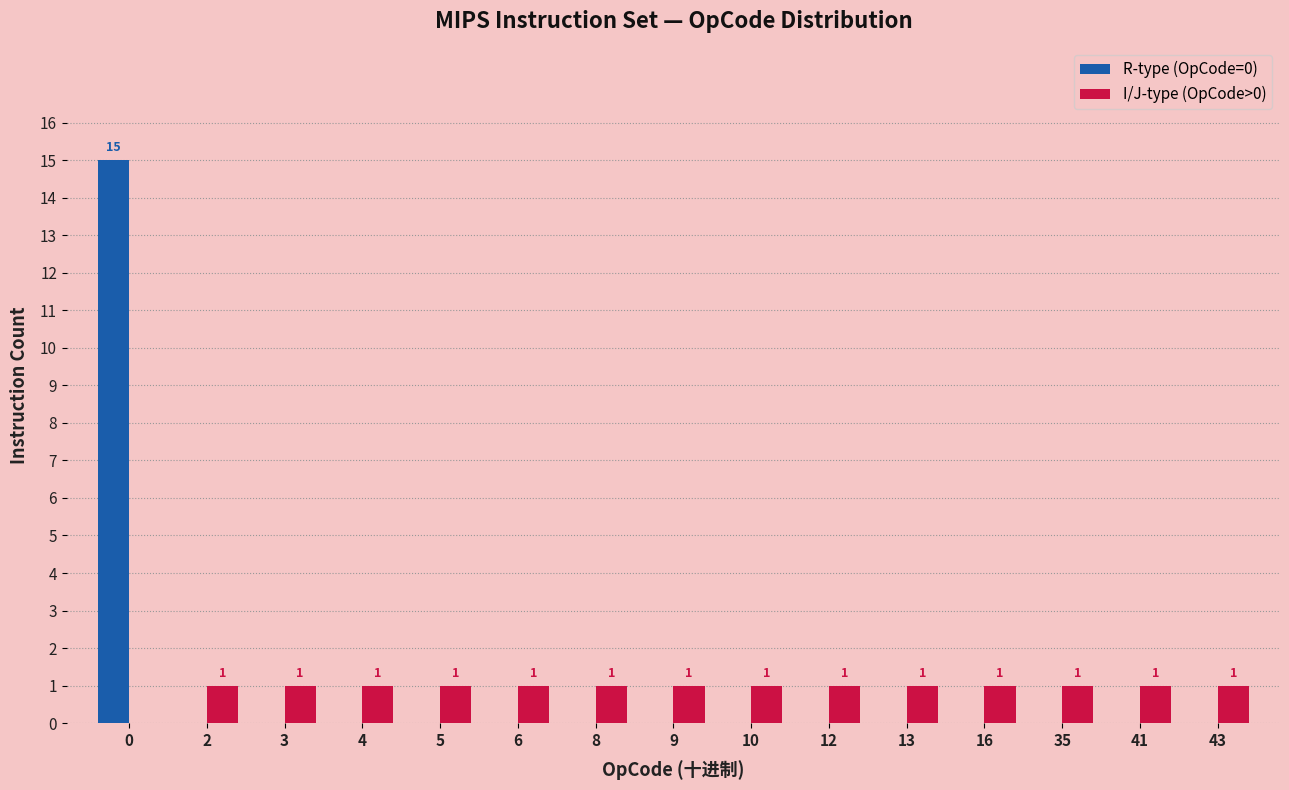

Reading right to left, list all the values displayed in this chart.

R-type (OpCode=0): 0	0	0	0	0	0	0	0	0	0	0	0	0	0	15
I/J-type (OpCode>0): 1	1	1	1	1	1	1	1	1	1	1	1	1	1	0